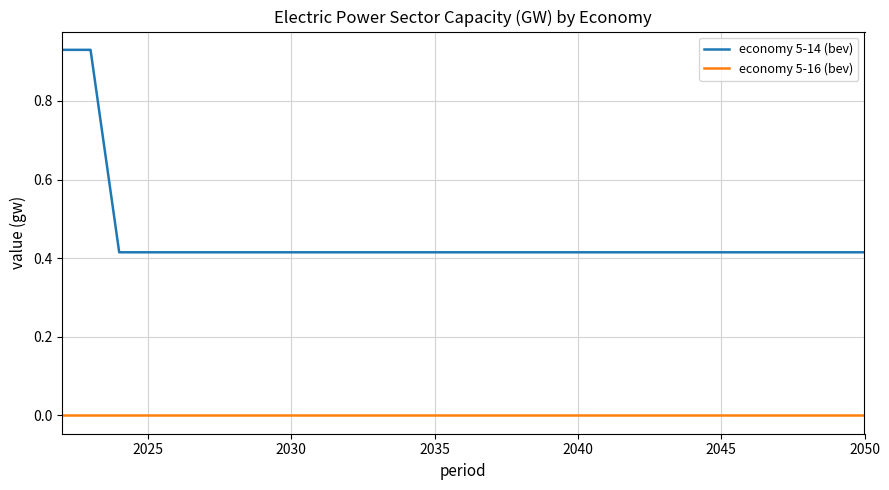

True or false: economy 5-16 (bev) and economy 5-14 (bev) cross at least once.

False